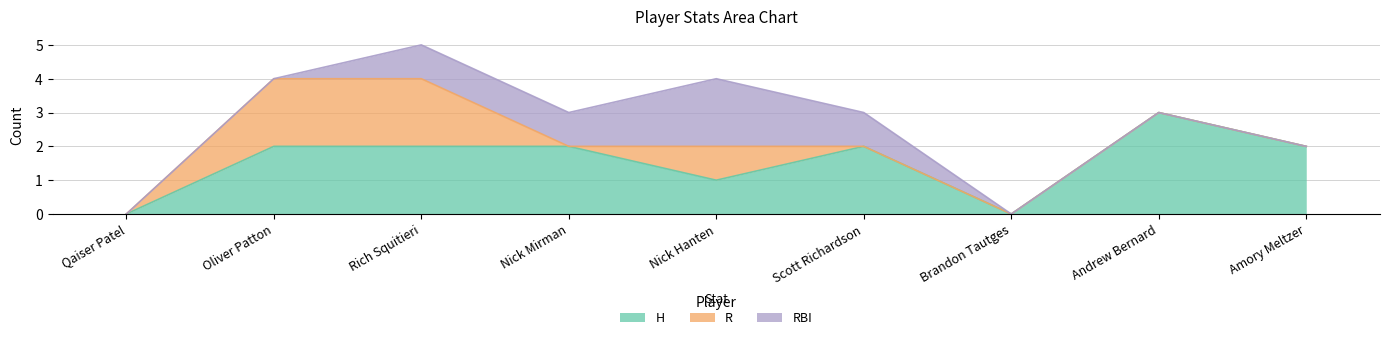

Between Qaiser Patel and Amory Meltzer, which series saw the biggest shift?

H